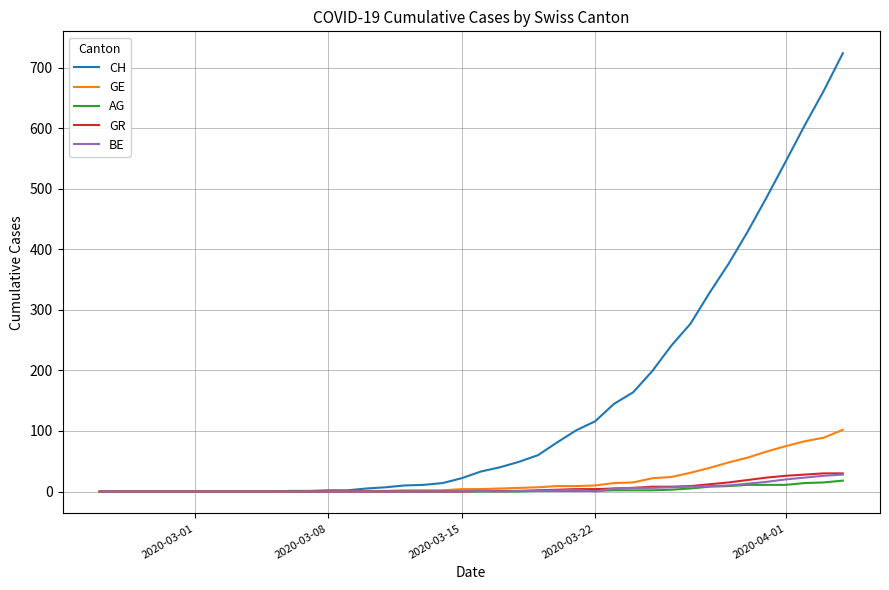

Which series has the widest spread of values?

CH